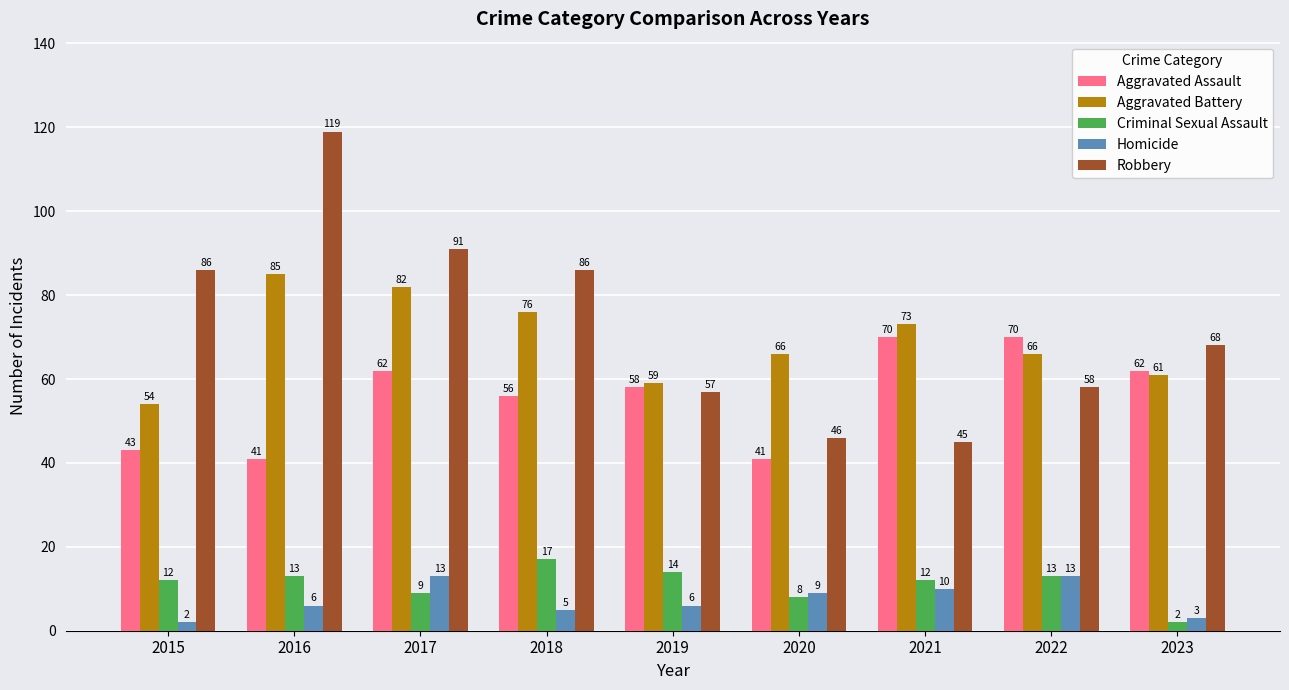

Reading left to right, what are all the values shown in this chart?

Aggravated Assault: 2015=43	2016=41	2017=62	2018=56	2019=58	2020=41	2021=70	2022=70	2023=62
Aggravated Battery: 2015=54	2016=85	2017=82	2018=76	2019=59	2020=66	2021=73	2022=66	2023=61
Criminal Sexual Assault: 2015=12	2016=13	2017=9	2018=17	2019=14	2020=8	2021=12	2022=13	2023=2
Homicide: 2015=2	2016=6	2017=13	2018=5	2019=6	2020=9	2021=10	2022=13	2023=3
Robbery: 2015=86	2016=119	2017=91	2018=86	2019=57	2020=46	2021=45	2022=58	2023=68